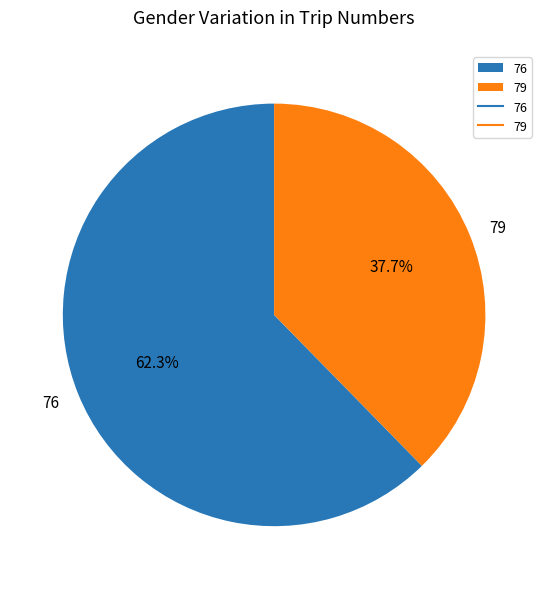

Does 76 represent more than half of the total?

Yes